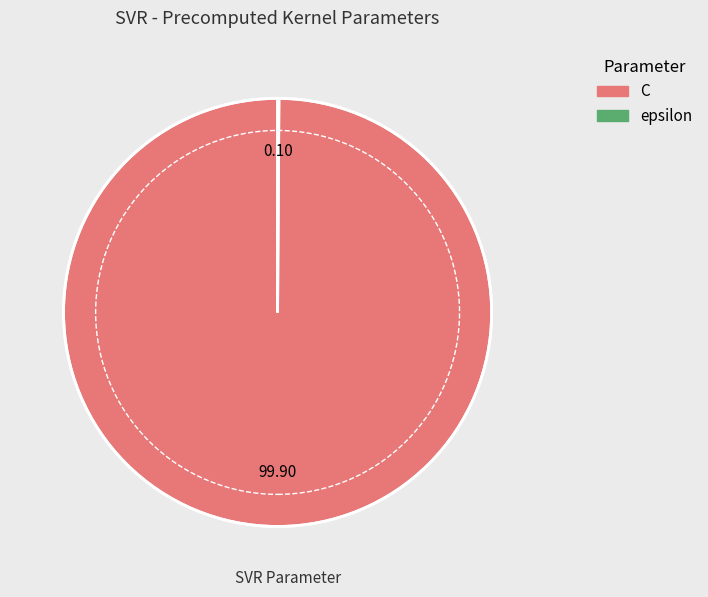

Which category has the biggest portion of the pie?

C